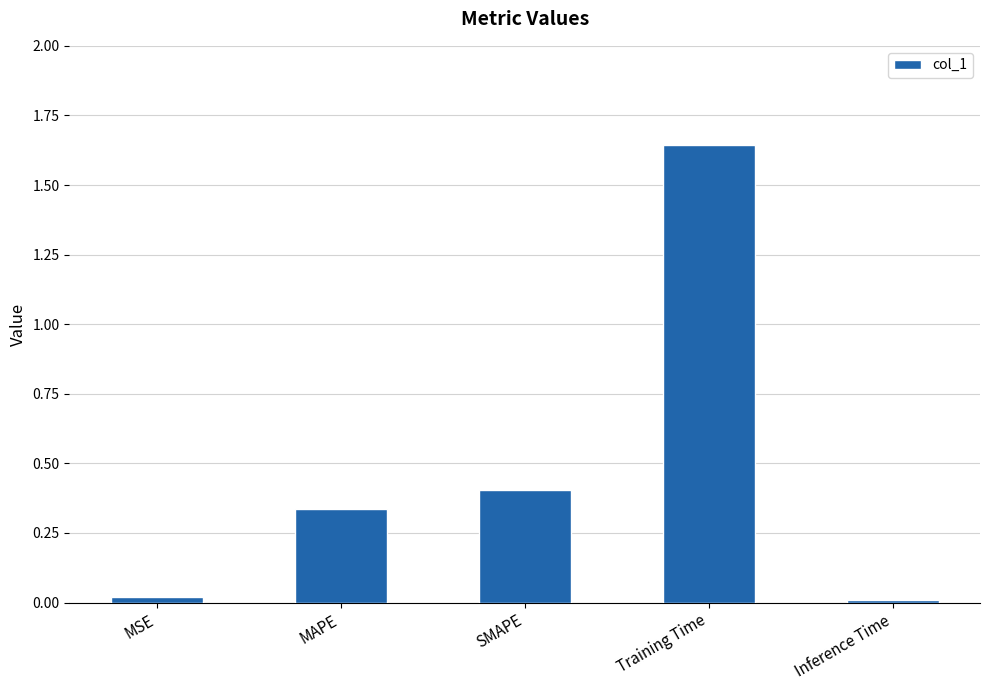

Between MAPE and MSE, which is larger?

MAPE